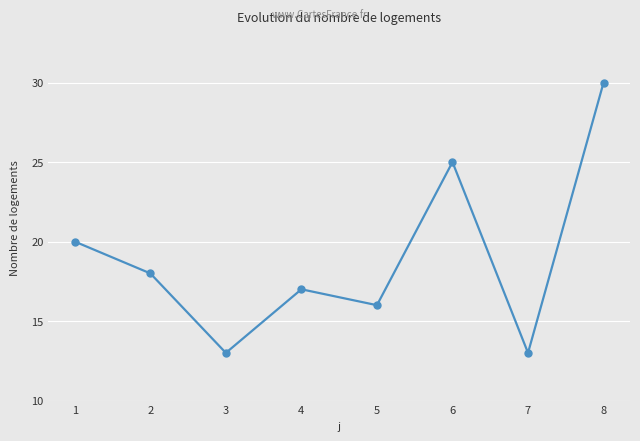

The chart shows a value of 13 at 7. True or false?

True